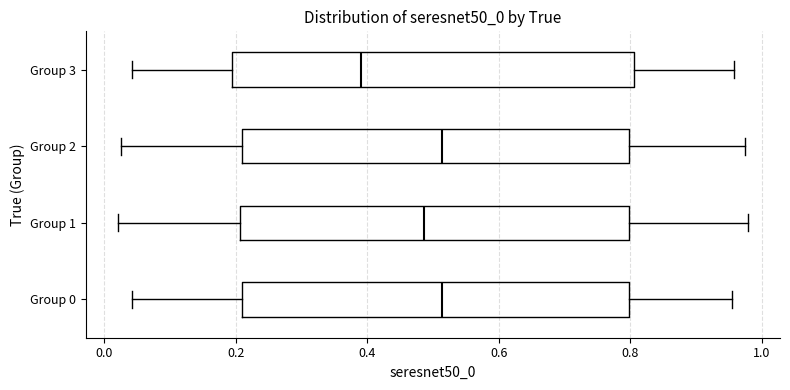

Where is the left edge of the box for Group 3 on the x-axis? The values are not printed on the chart, so give them approximately, as read against the axis.

0.20